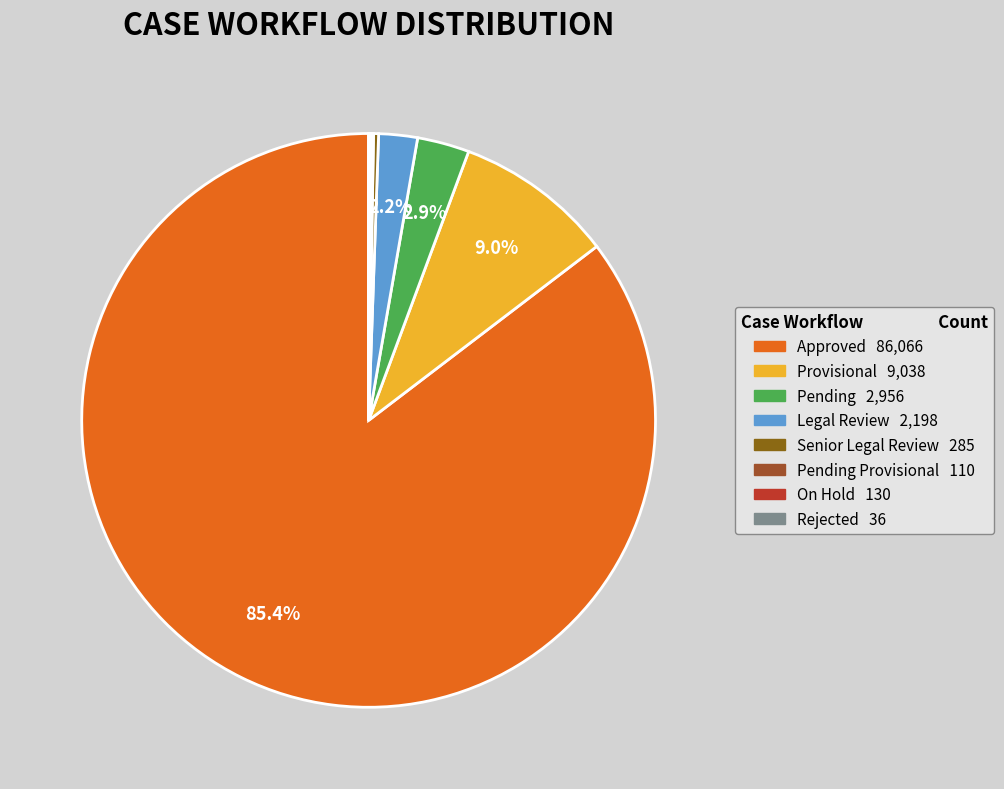

Rank the categories by value from lowest to highest.

Rejected, Pending Provisional, On Hold, Senior Legal Review, Legal Review, Pending, Provisional, Approved